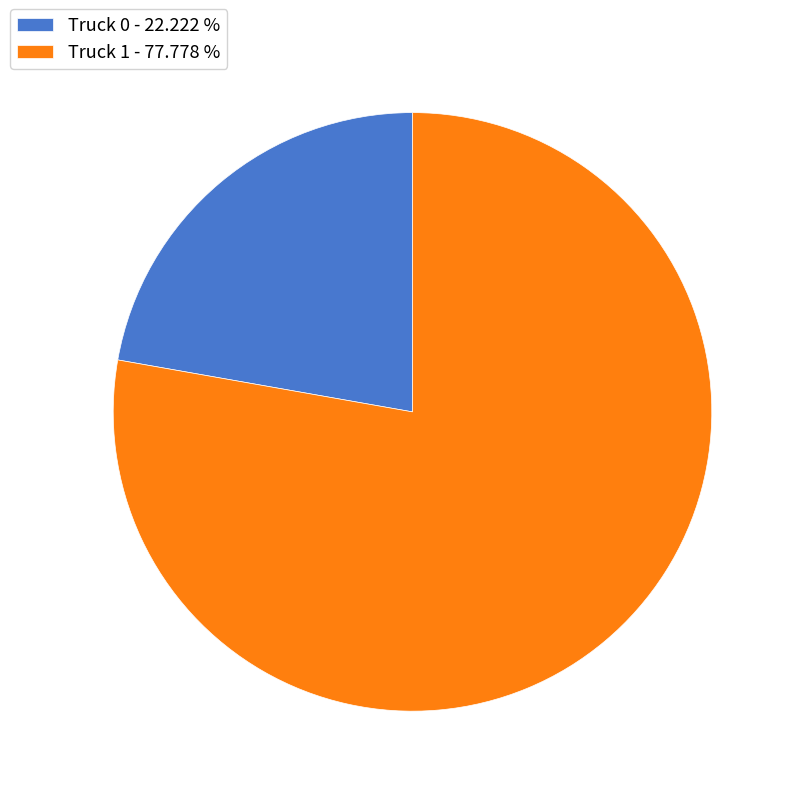

What is the ratio of the value at Truck 1 - 77.778 % to the value at Truck 0 - 22.222 %?

3.5